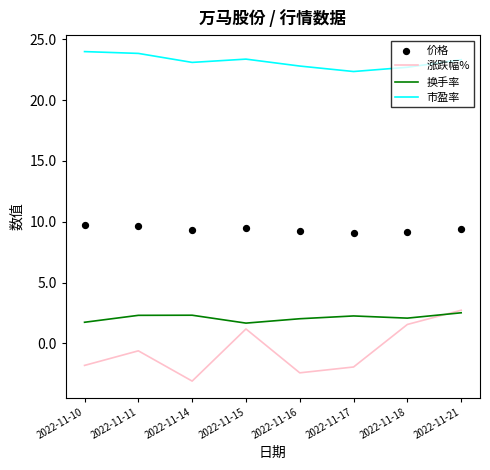

Which series contains the lowest Y value?

涨跌幅%